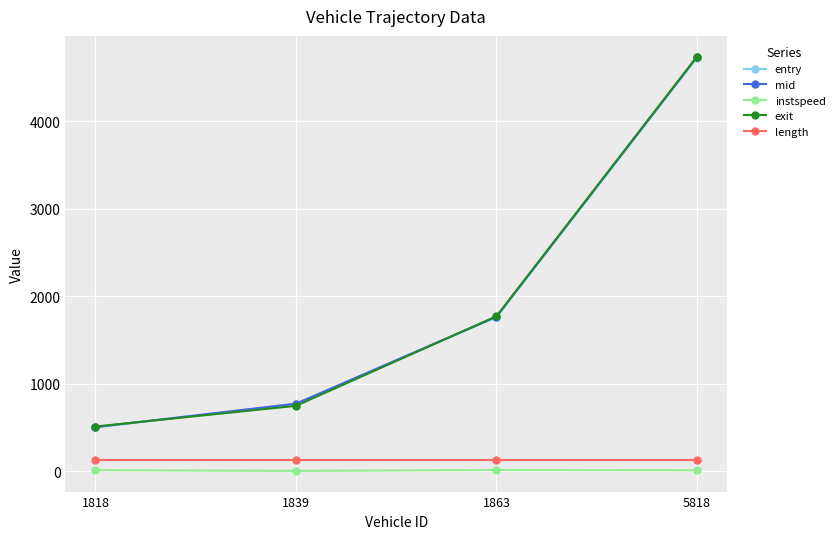

The value of mid at 1839 is 773.1. True or false?

True